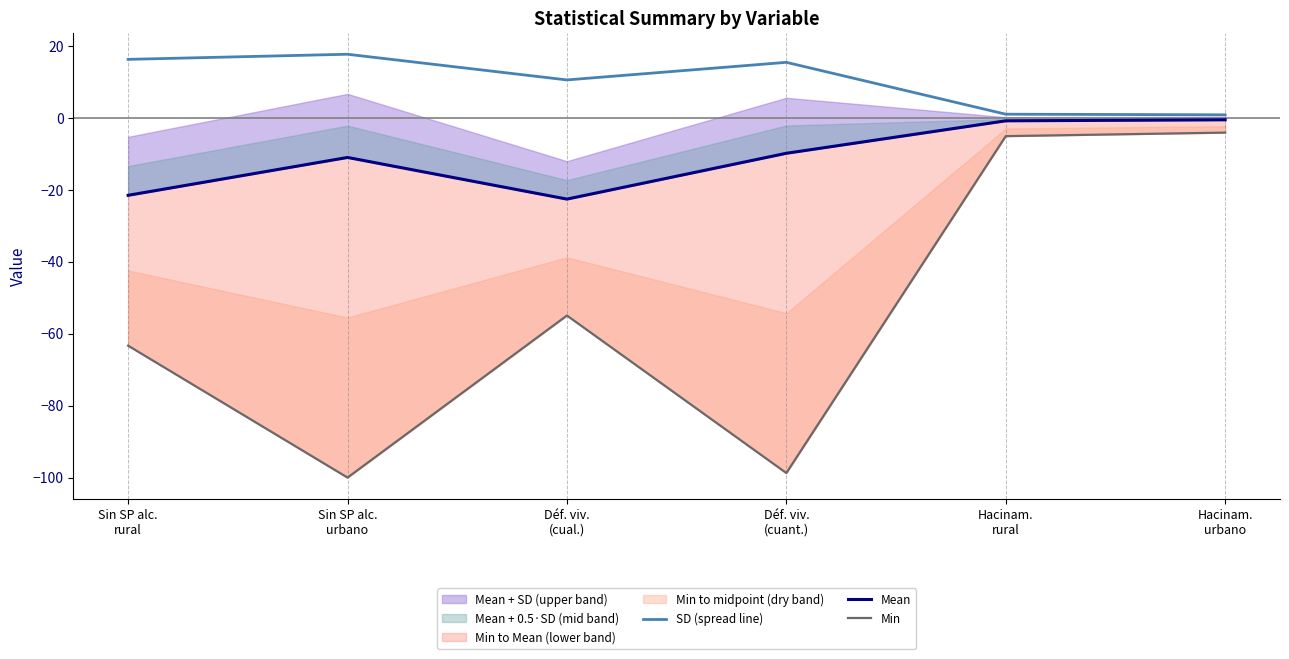

True or false: Min has a value of -165.7 at Sin SP alc.
urbano.

False